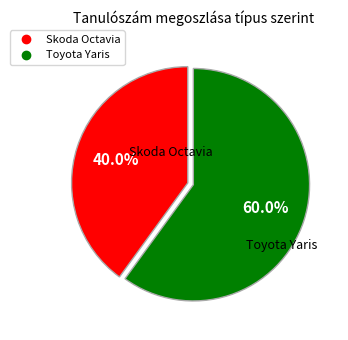

Count the number of slices in the pie.

2